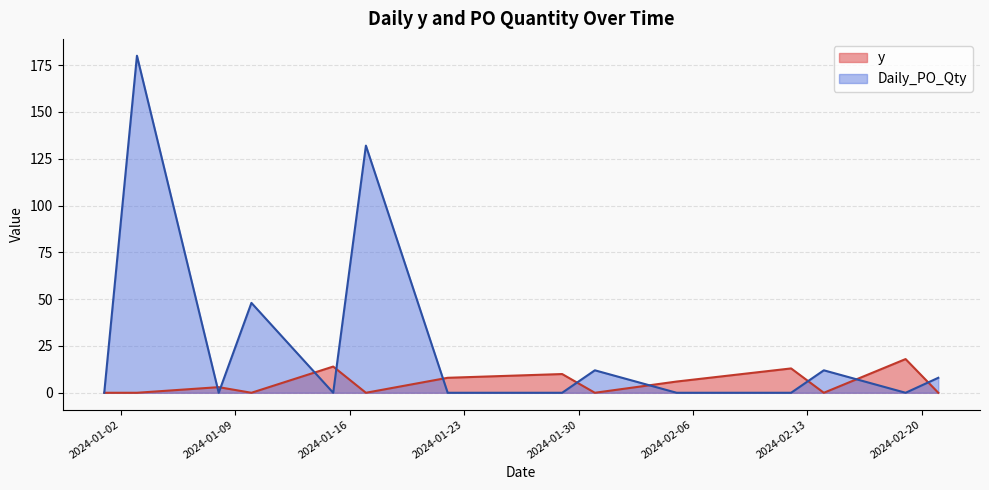

At which category is the sum across all series the highest?

2024-01-03